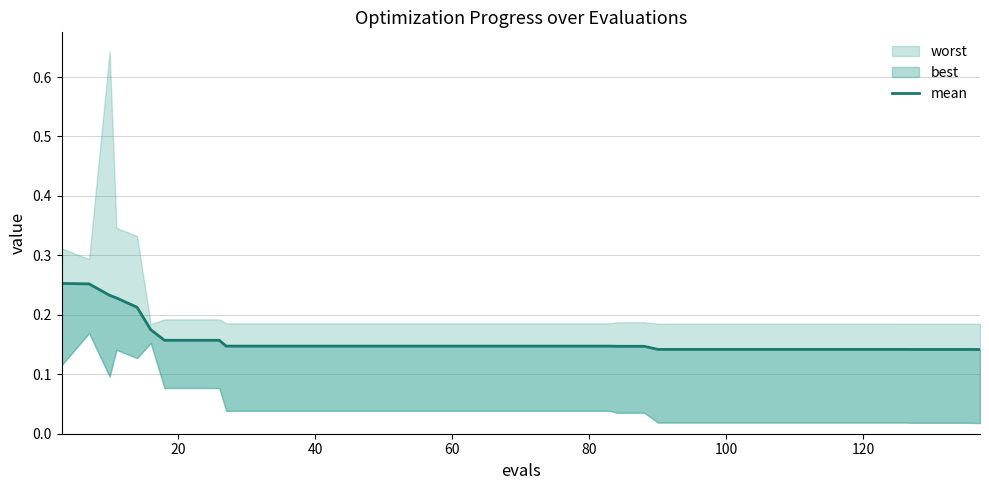

What is the value of the 31st point from the left?

0.1